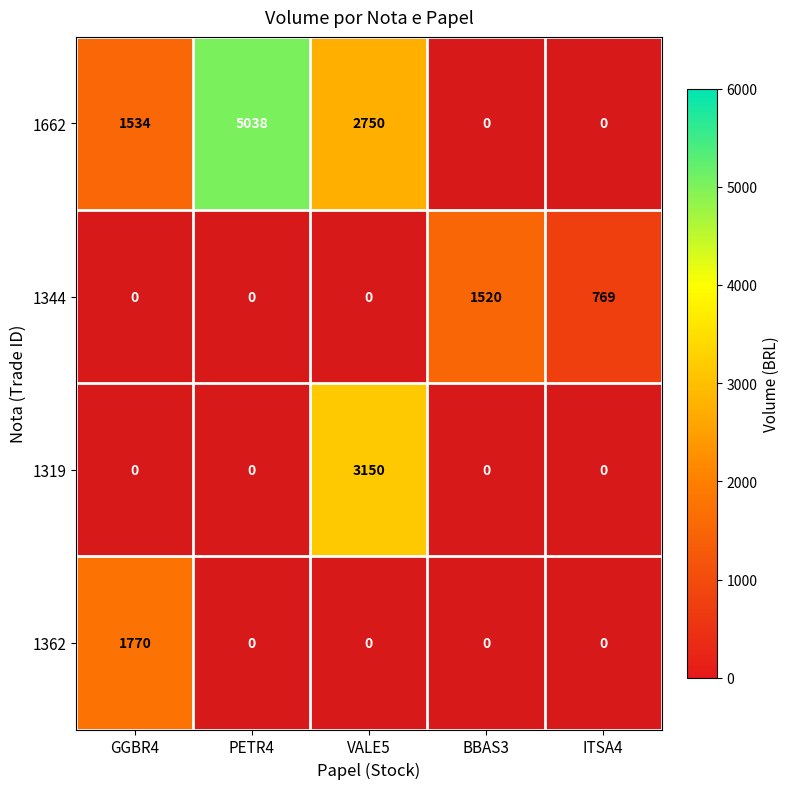

True or false: 1662 has a value of 1534 at GGBR4.

True